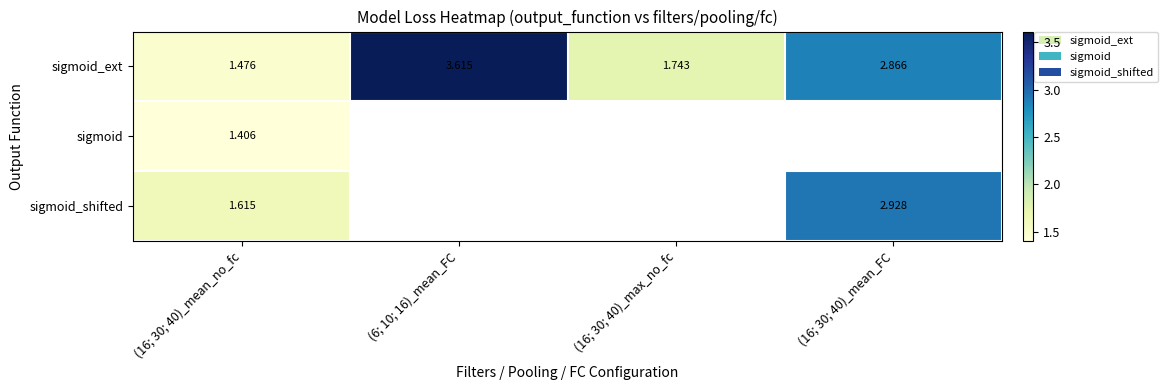

Which series has the largest total across all categories?

sigmoid_ext